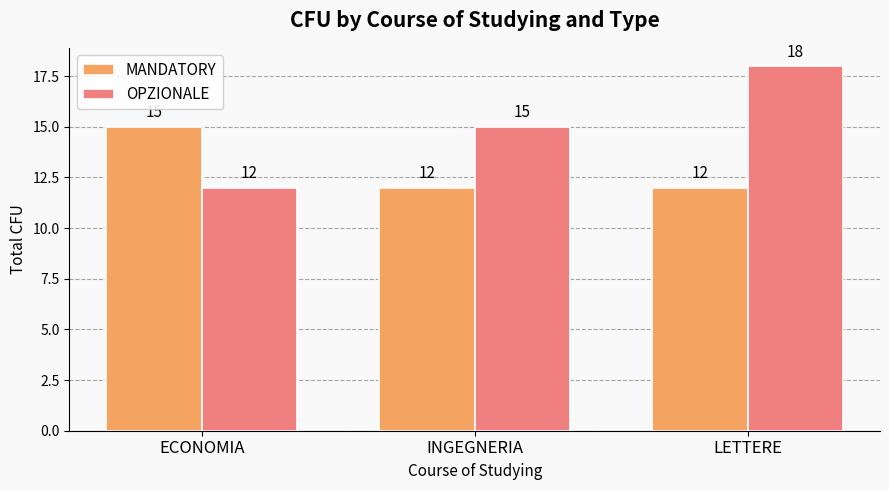

What is the average value of the OPZIONALE series?

15